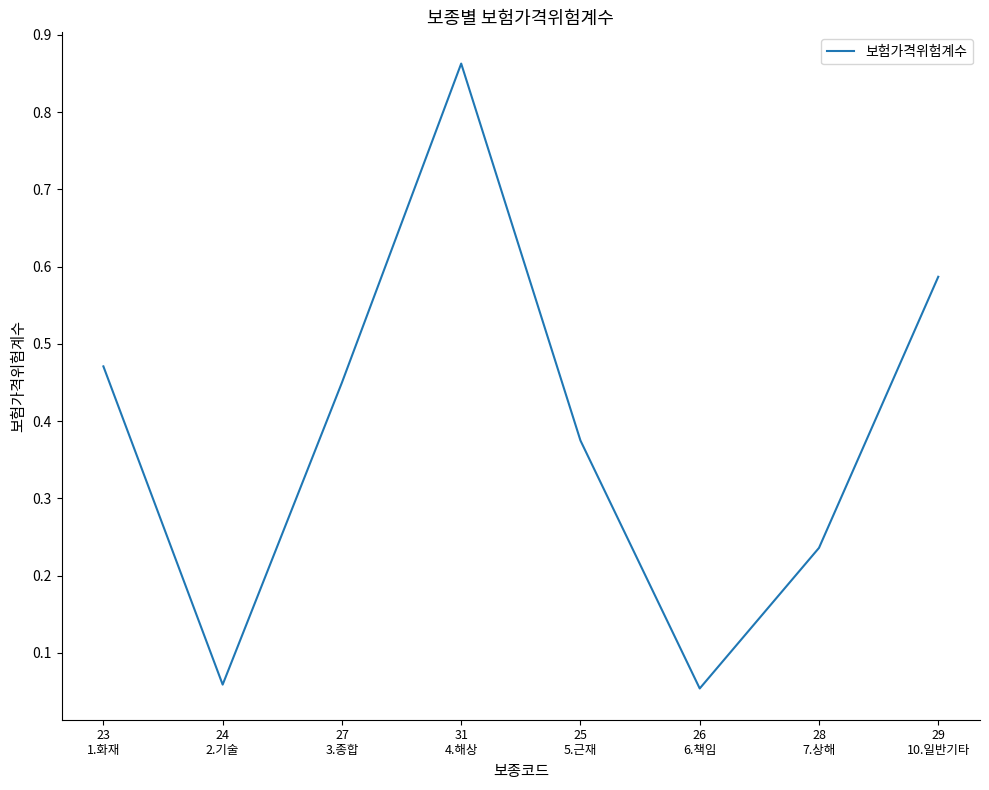

Count the number of categories in the chart.

8